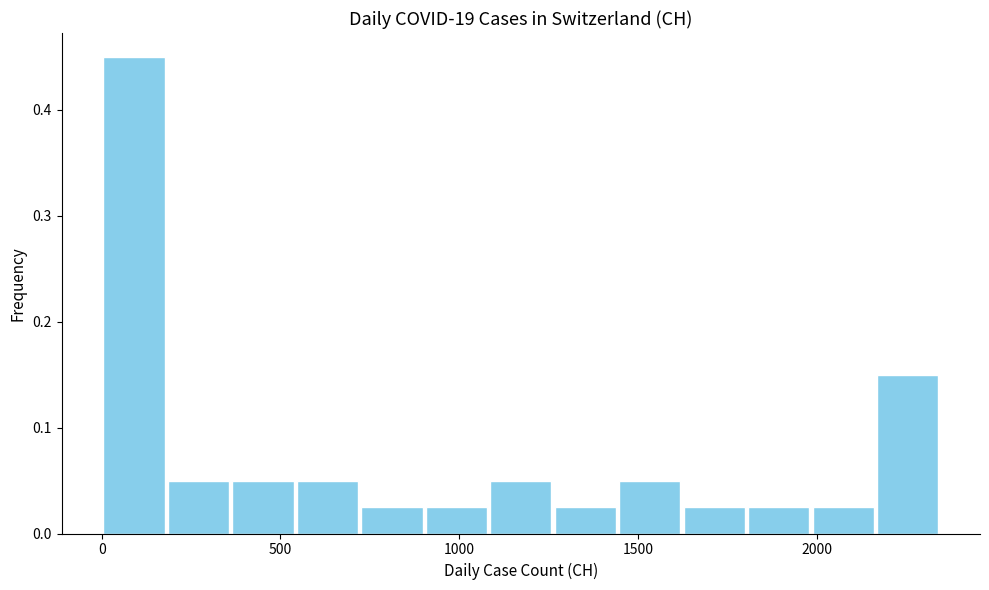

Around what value on the x-axis is the tallest bar? Give the approximate position of its centre, as read against the axis.

100